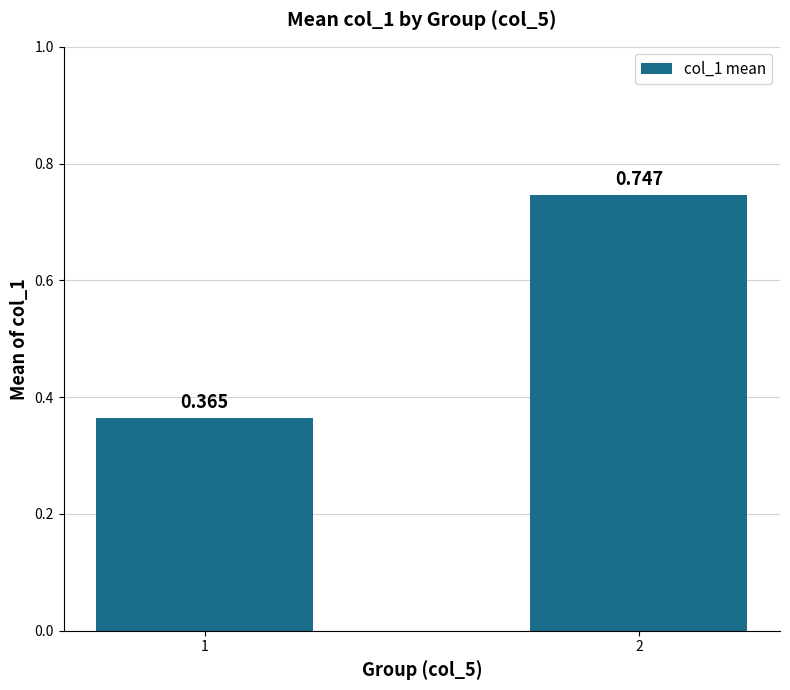

How many bars are there in total?

2